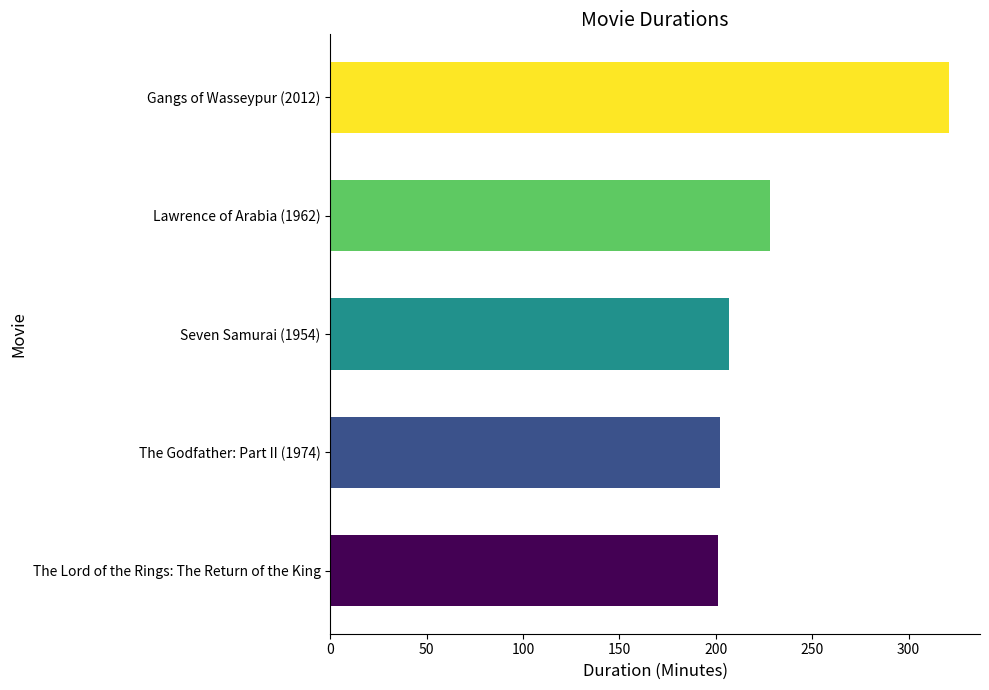

At which label is the value closest to 261?

Lawrence of Arabia (1962)